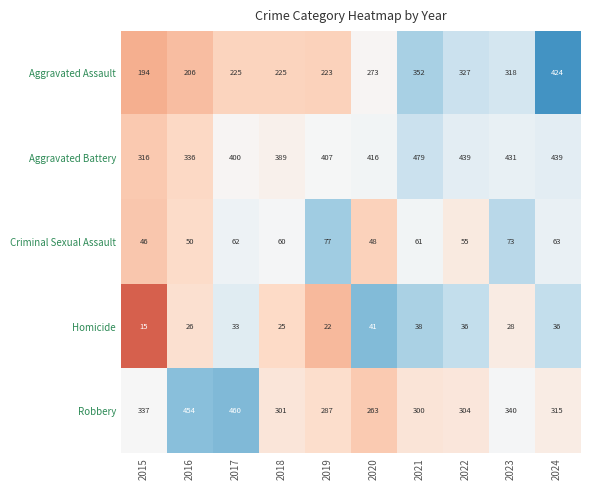

At which category is the sum across all series the highest?

2024